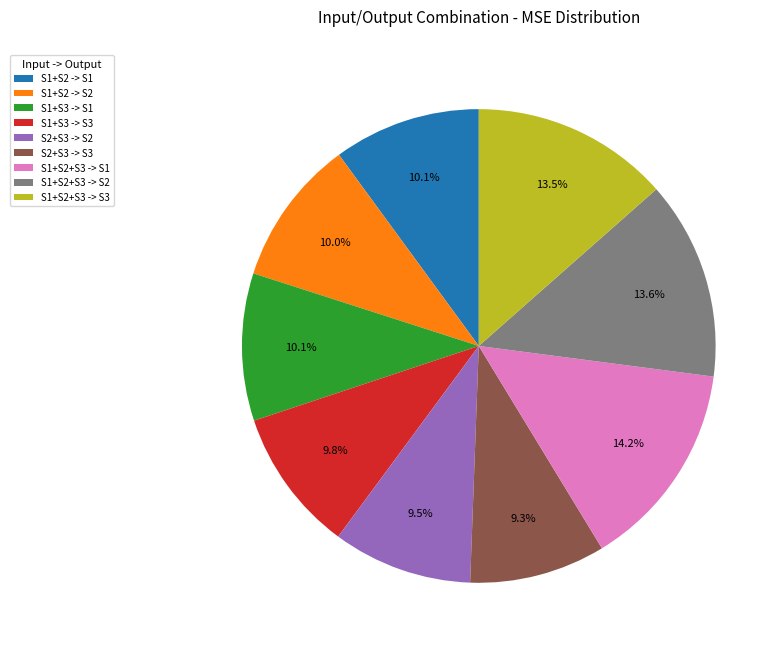

To the nearest percent, what is the difference between the S1+S2 -> S2 and S1+S2+S3 -> S3 slice percentages?

3%